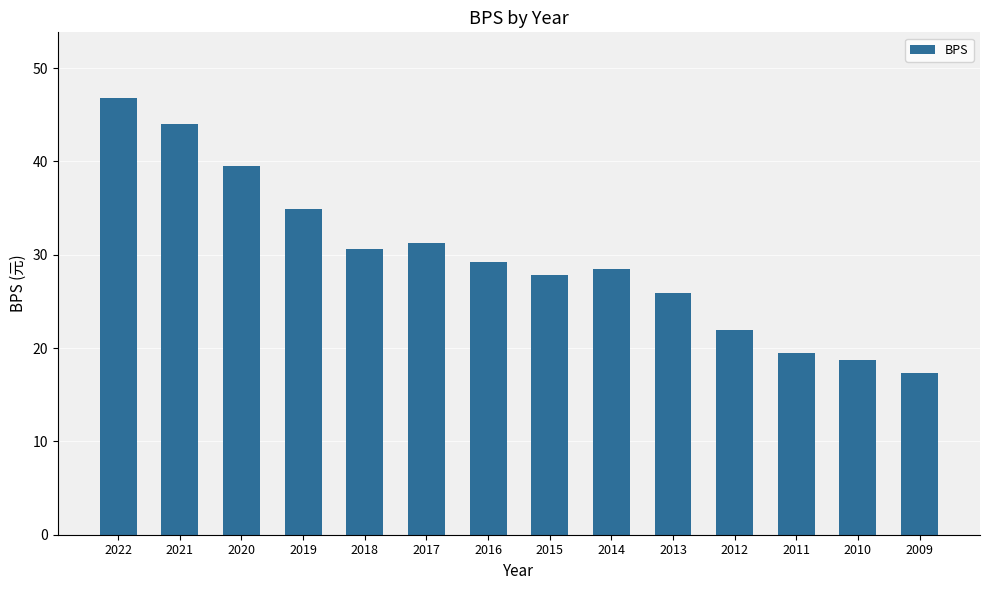

Which label corresponds to the smallest value in the chart?

2009